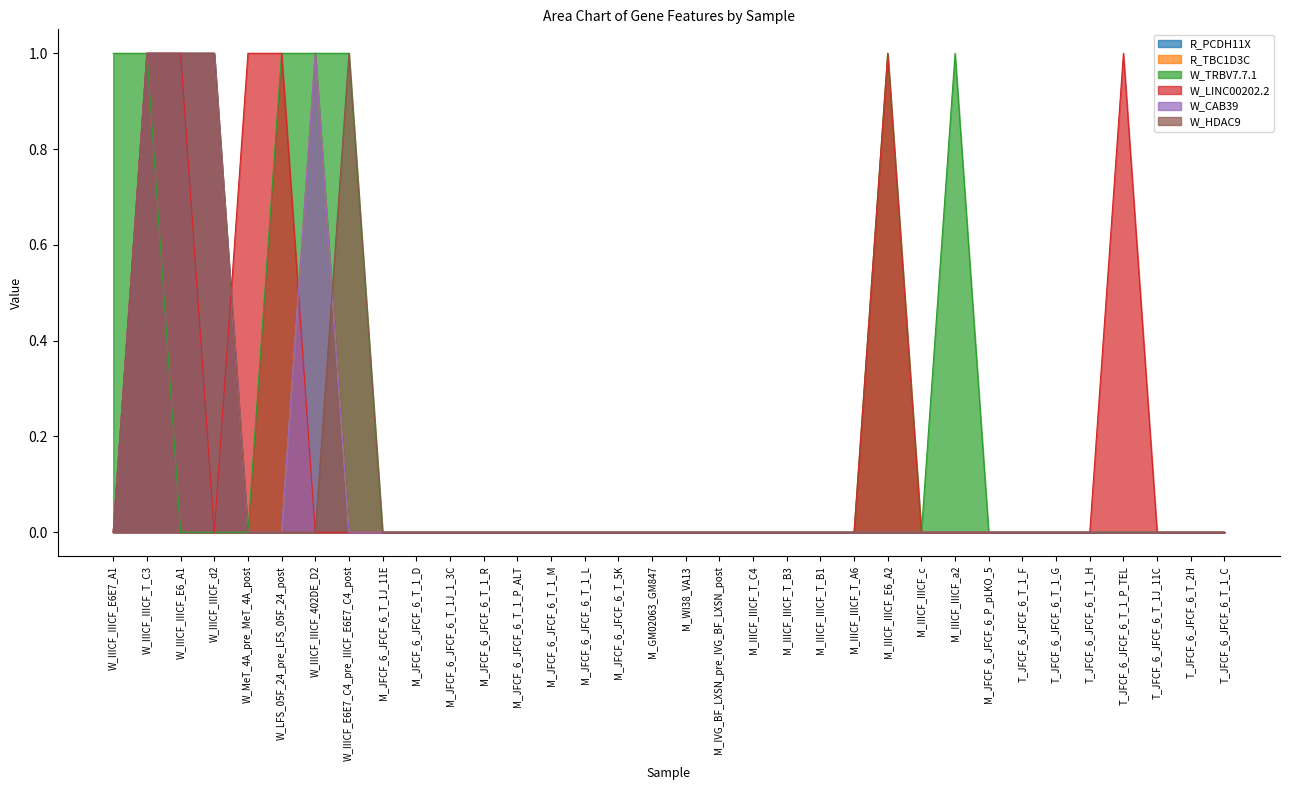

Which has a higher value, M_WI38_VA13 or M_JFCF_6_JFCF_6_T_5K?

M_WI38_VA13